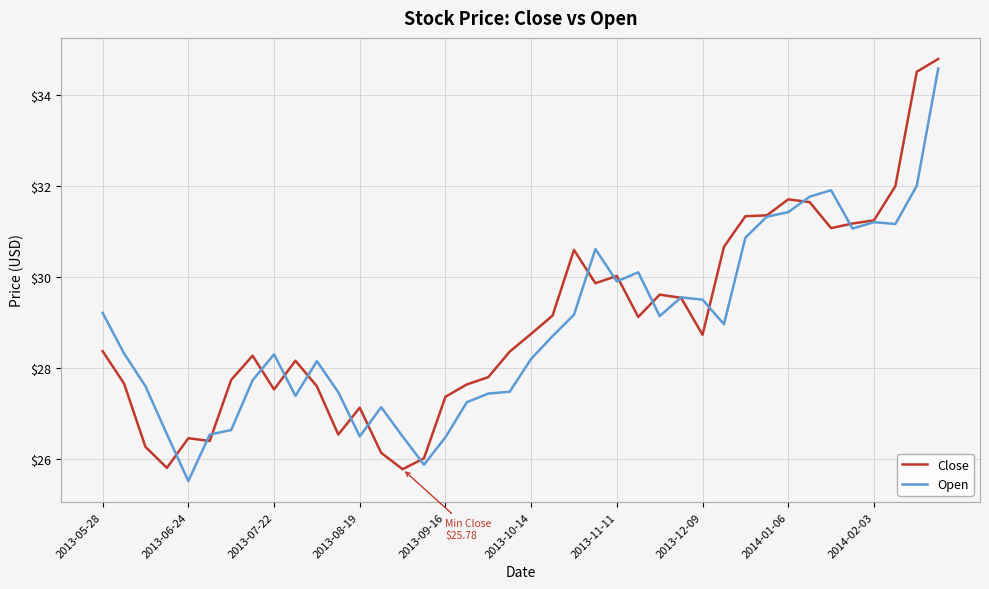

What is the minimum value shown in the chart?

25.5